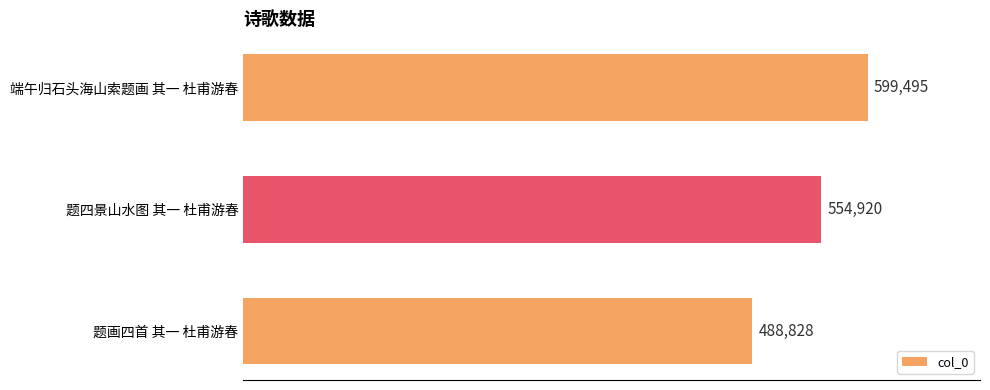

What is the label of the 3rd bar from the top?

题画四首 其一 杜甫游春